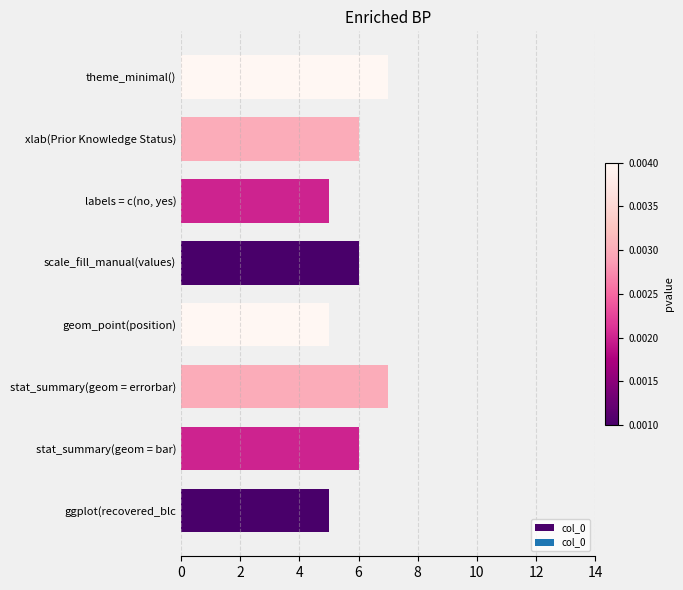

How many data points does each series have?

8